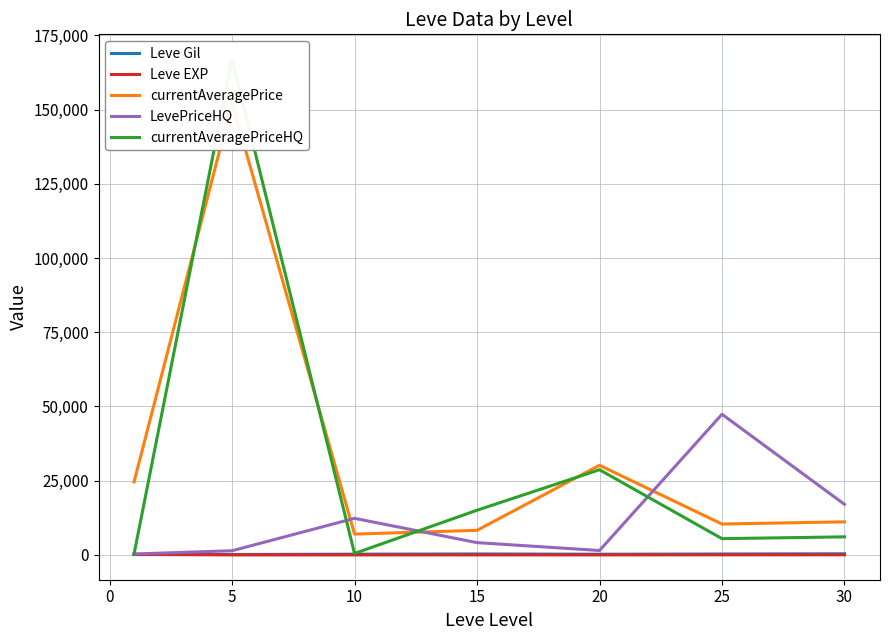

What is the maximum value for LevePriceHQ?

47379.8